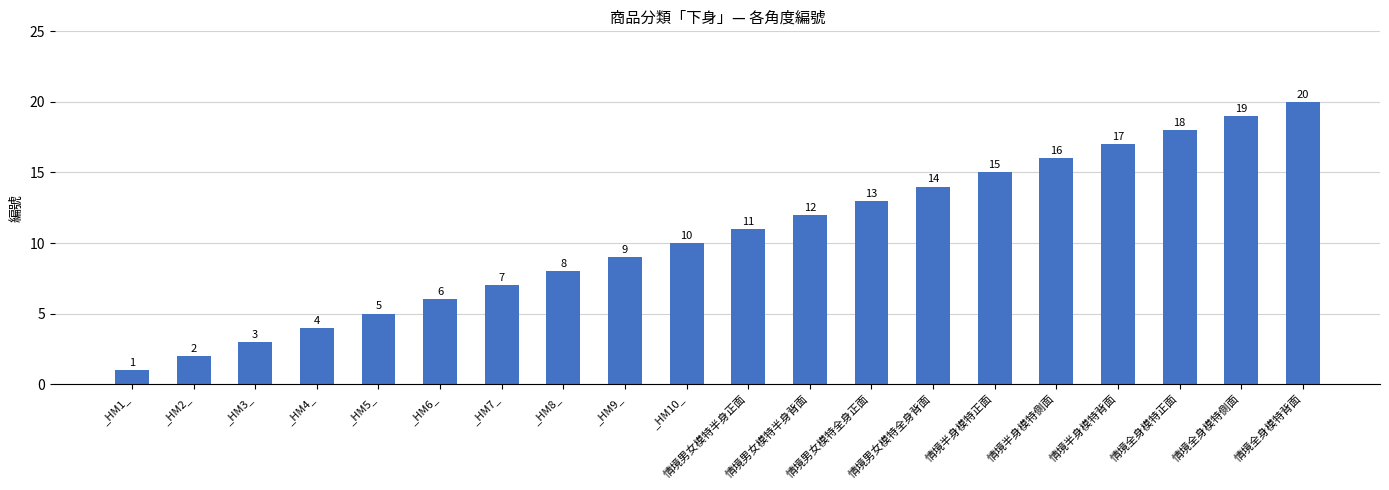

Reading left to right, what are all the values shown in this chart?

_HM1_=1	_HM2_=2	_HM3_=3	_HM4_=4	_HM5_=5	_HM6_=6	_HM7_=7	_HM8_=8	_HM9_=9	_HM10_=10	情境男女模特半身正面=11	情境男女模特半身背面=12	情境男女模特全身正面=13	情境男女模特全身背面=14	情境半身模特正面=15	情境半身模特側面=16	情境半身模特背面=17	情境全身模特正面=18	情境全身模特側面=19	情境全身模特背面=20